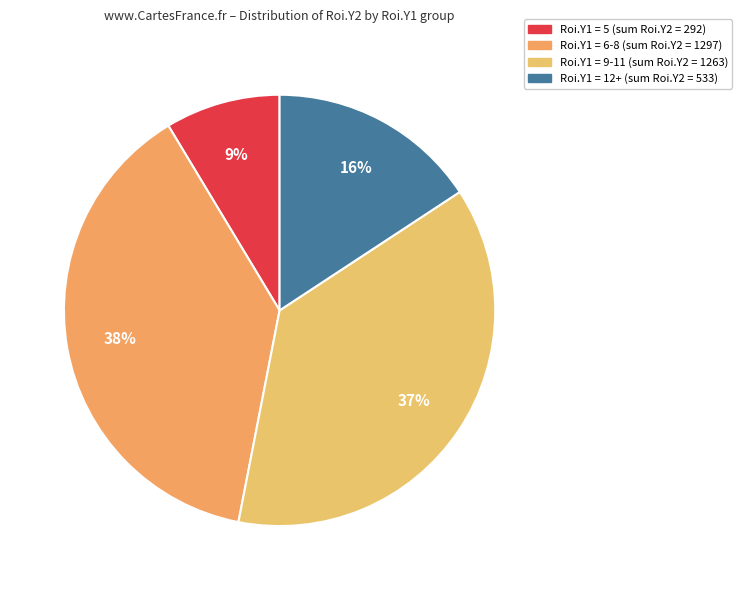

How many slices are in this pie chart?

4